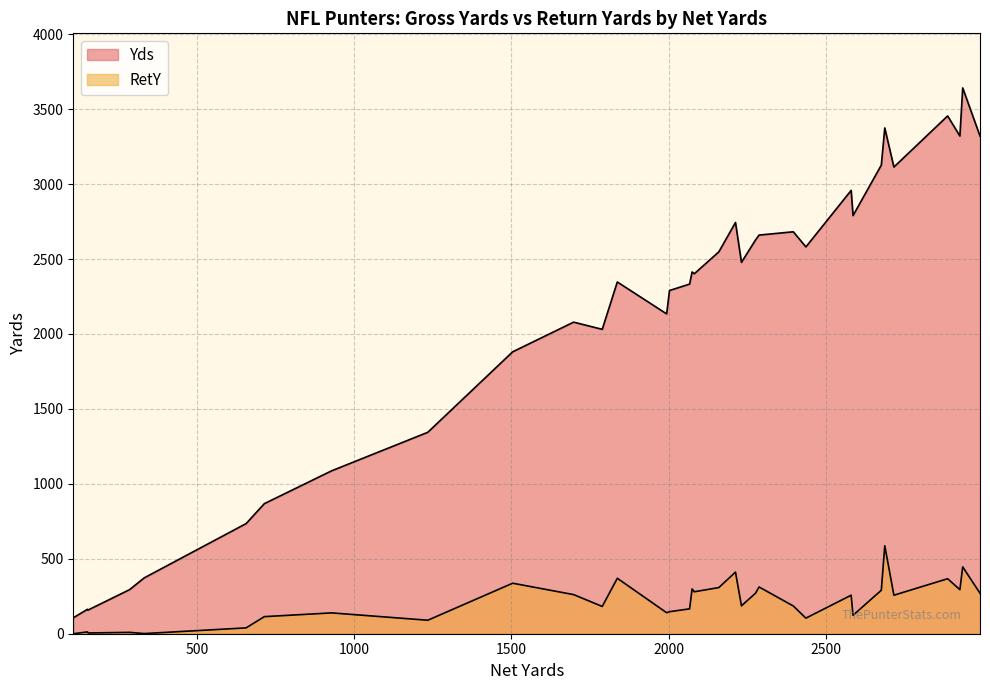

Is the value of RetY at 2288 greater than the value of Yds at 1504?

No